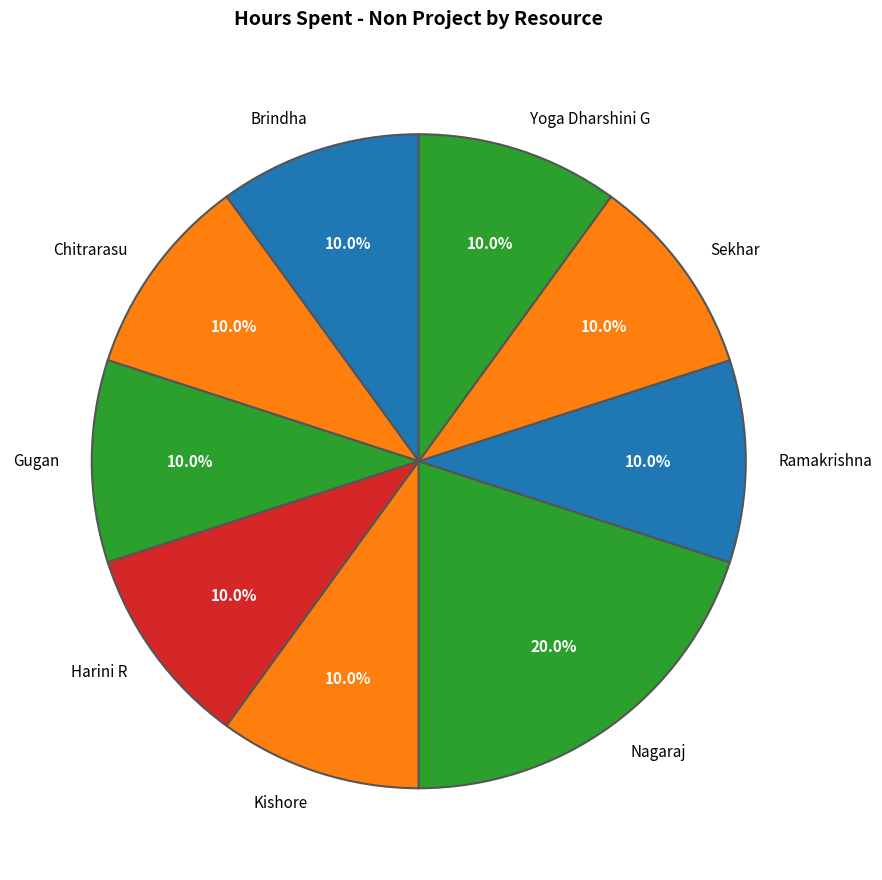

How many slices are in this pie chart?

9